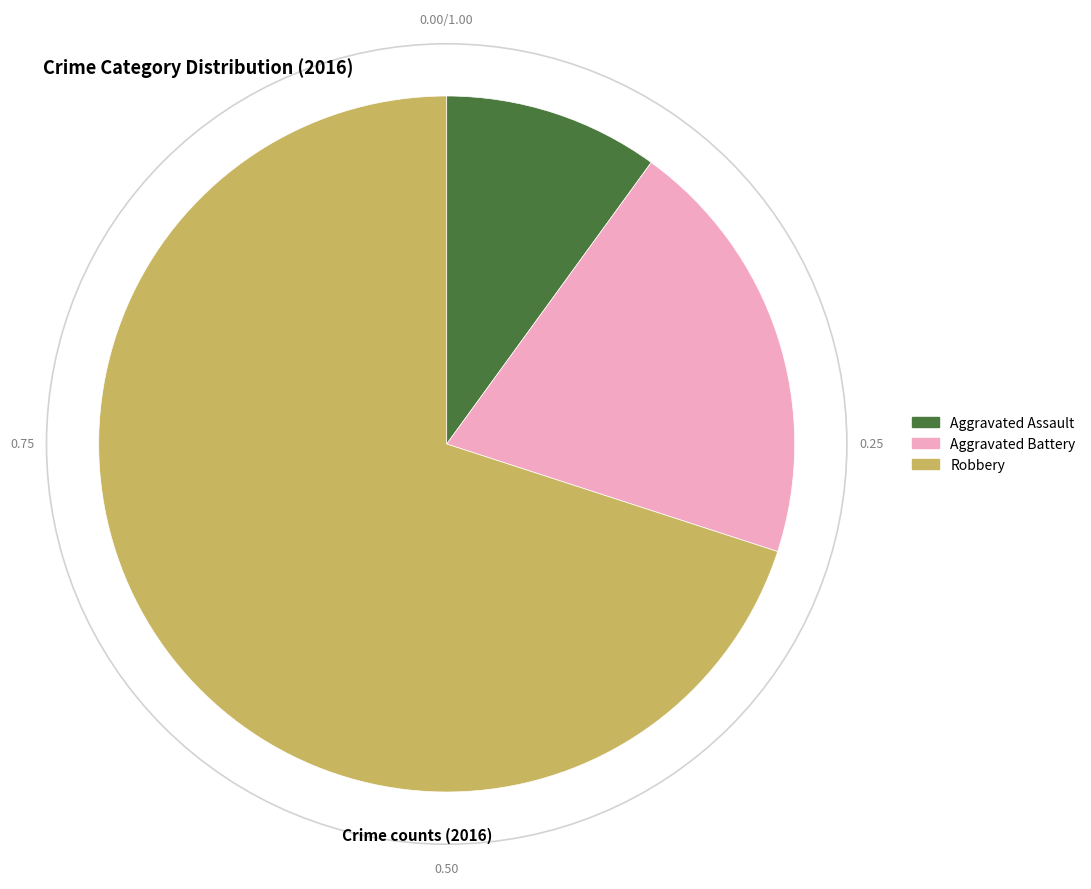

Which slice is the largest?

Robbery